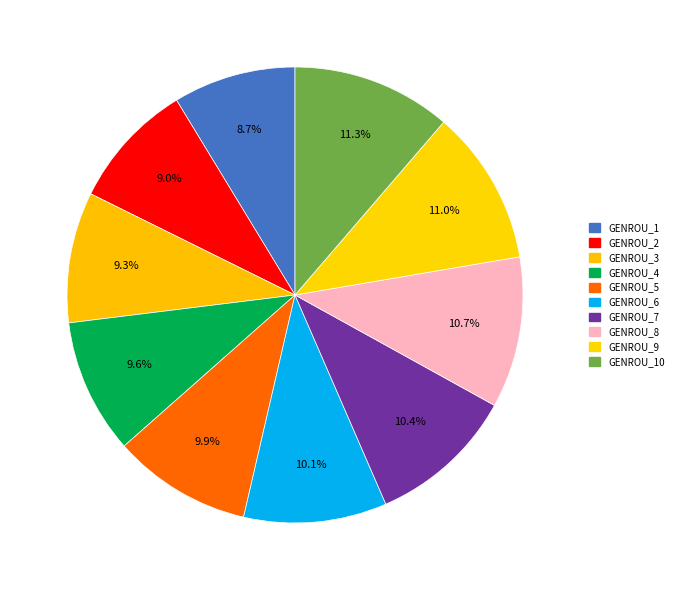

Does any single category account for the majority?

No